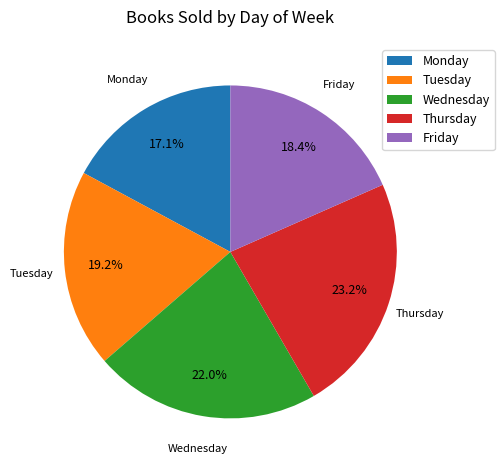

Which category has the biggest portion of the pie?

Thursday